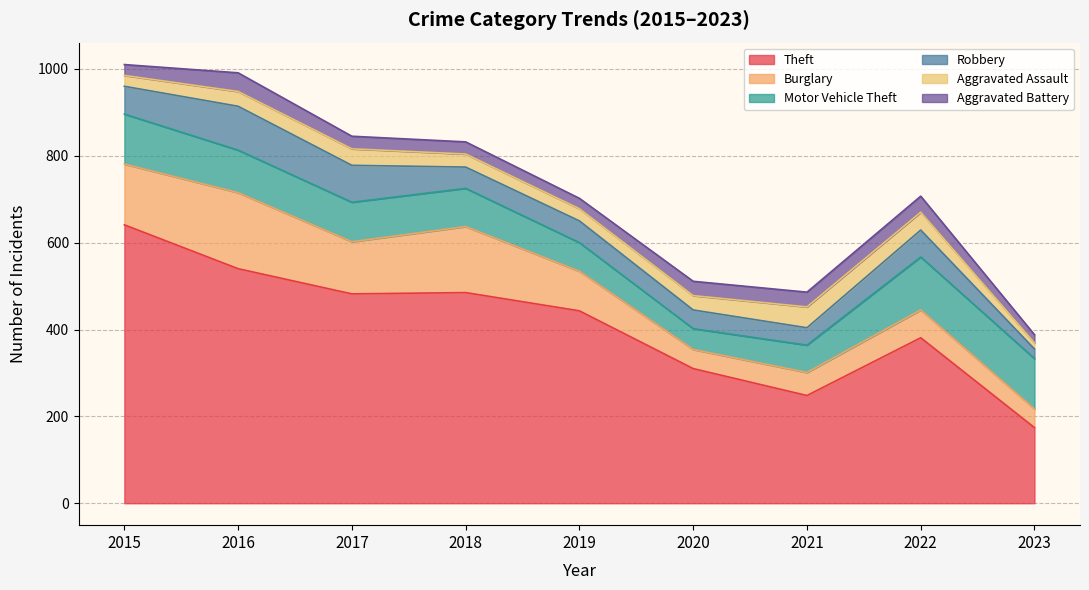

What is the difference between the Aggravated Assault values at 2019 and 2015?

3